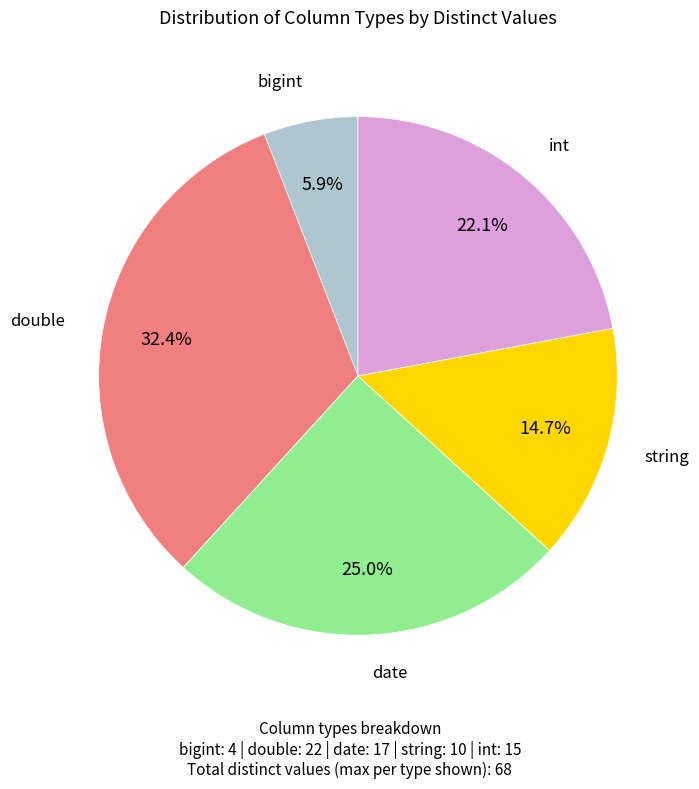

Does any single category account for the majority?

No